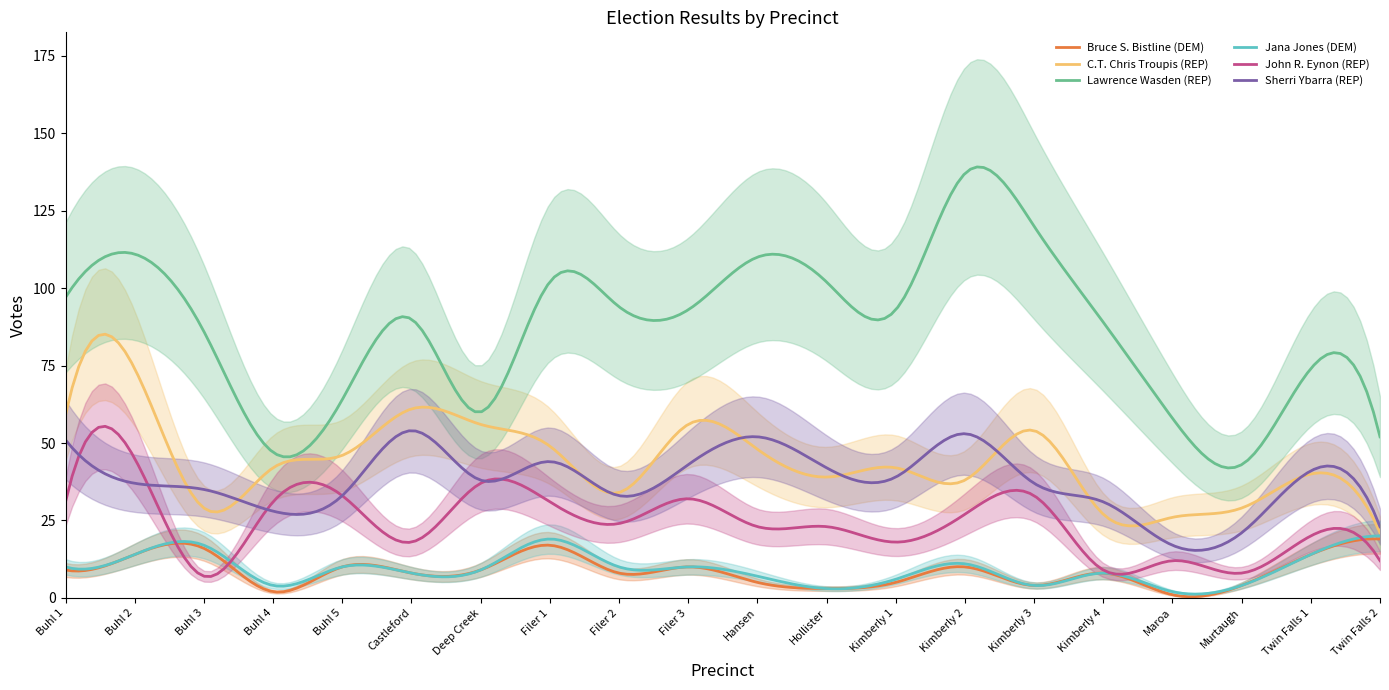

Is this an area chart (filled region under the line)?

No